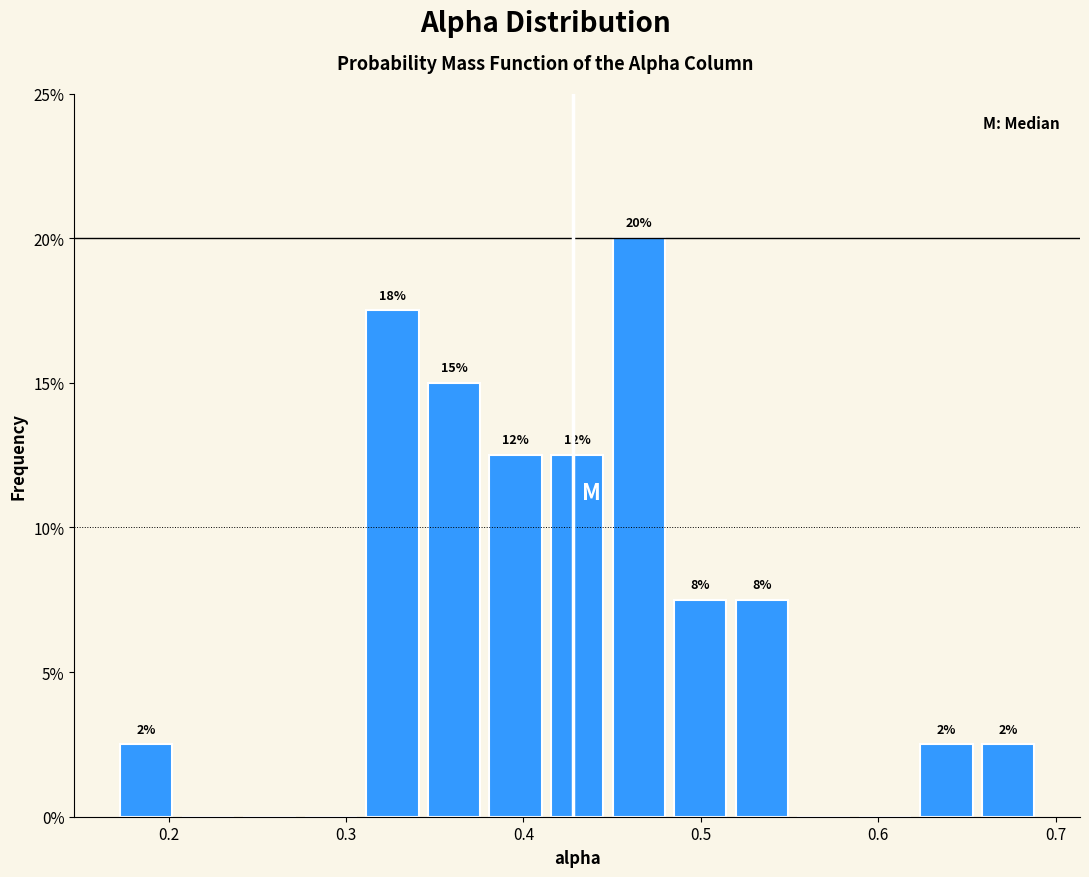

Around what value on the x-axis is the tallest bar? Give the approximate position of its centre, as read against the axis.

0.46